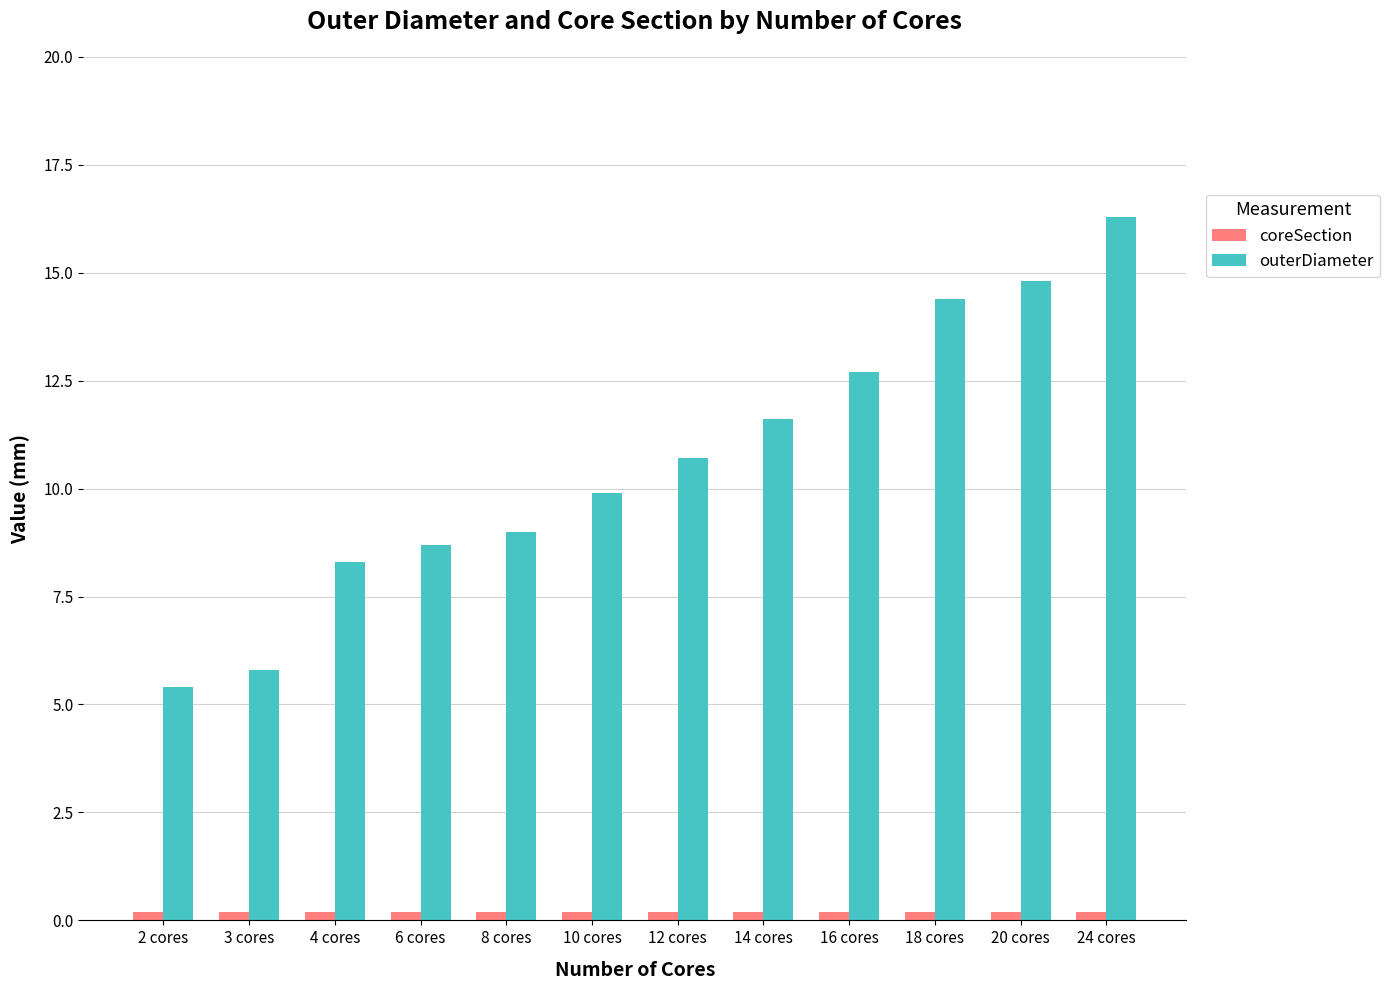

Does the chart contain stacked bars?

No